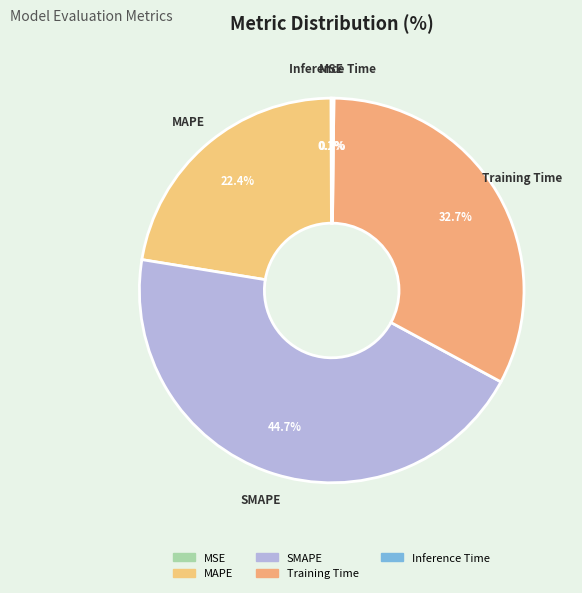

Is it true that Inference Time is 13% of the pie?

False